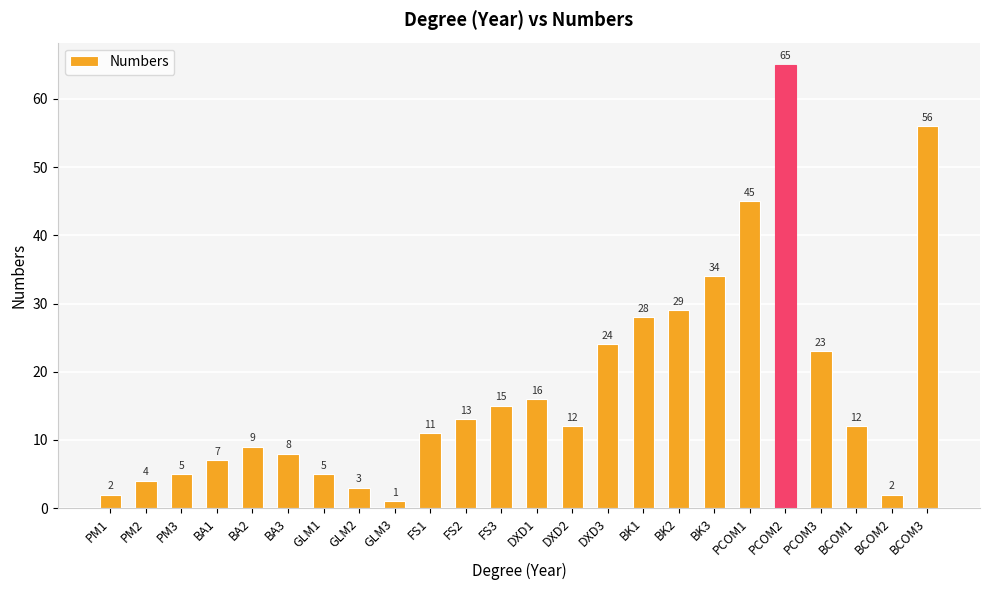

Which has a higher value, FS3 or FS2?

FS3